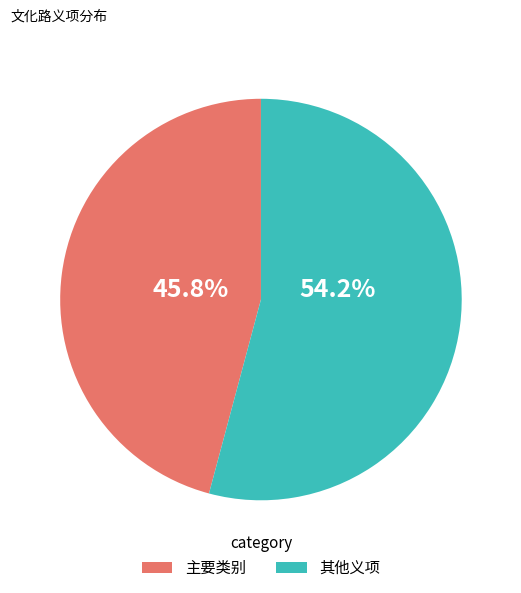

Does any single category account for the majority?

Yes